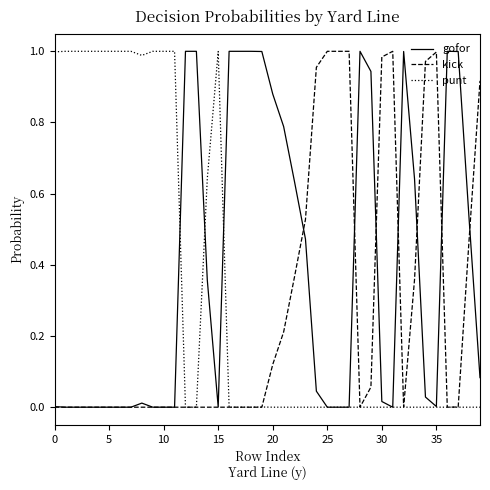

List the series in order of their overall mean, highest first.

gofor, punt, kick